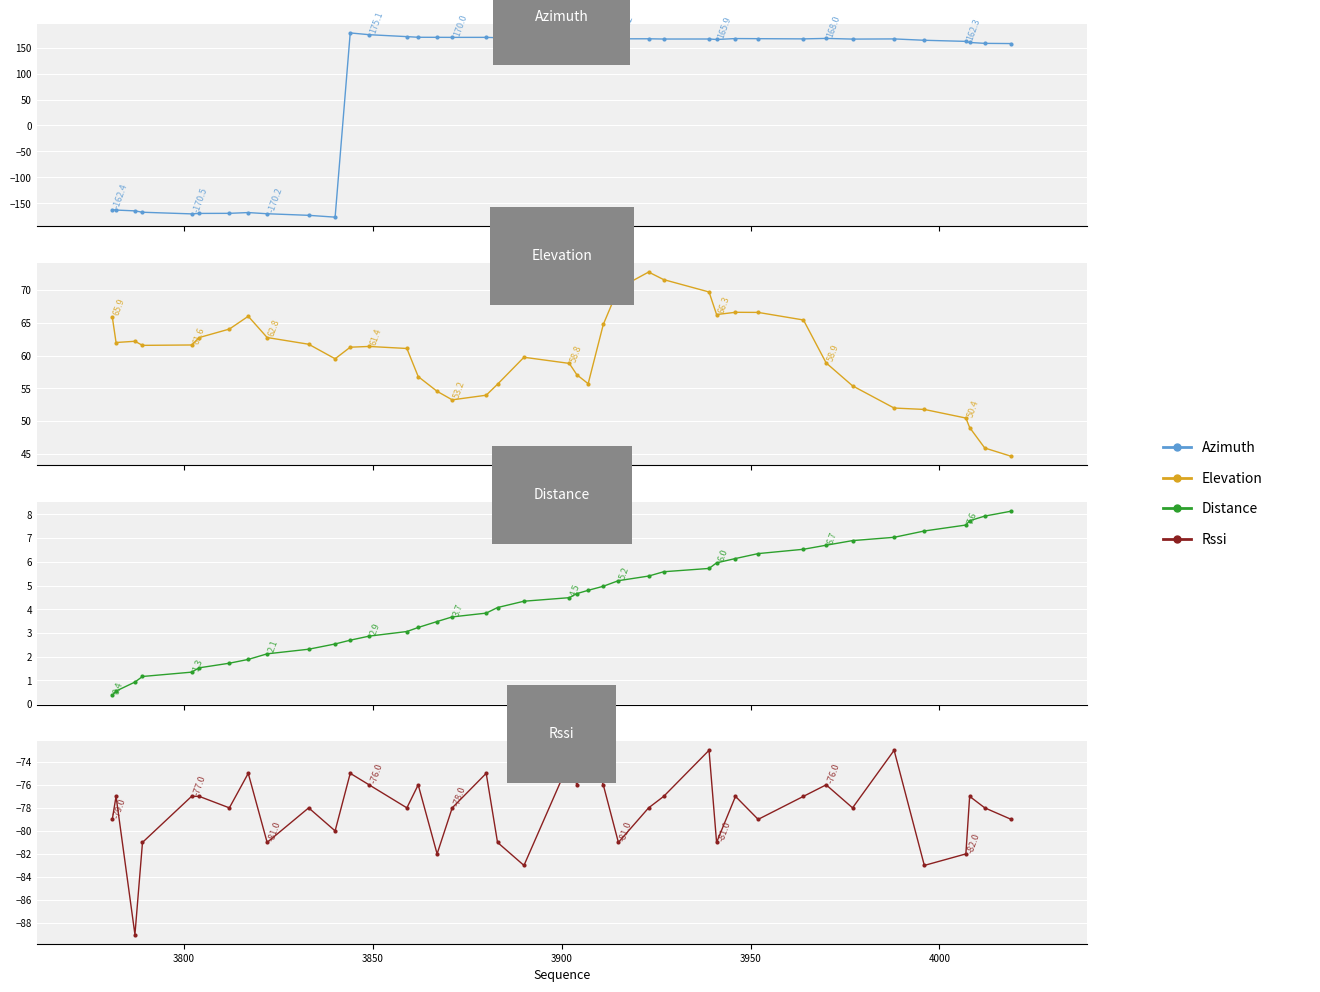

What is the difference between the second highest and second lowest values in the azimuth series?

348.4